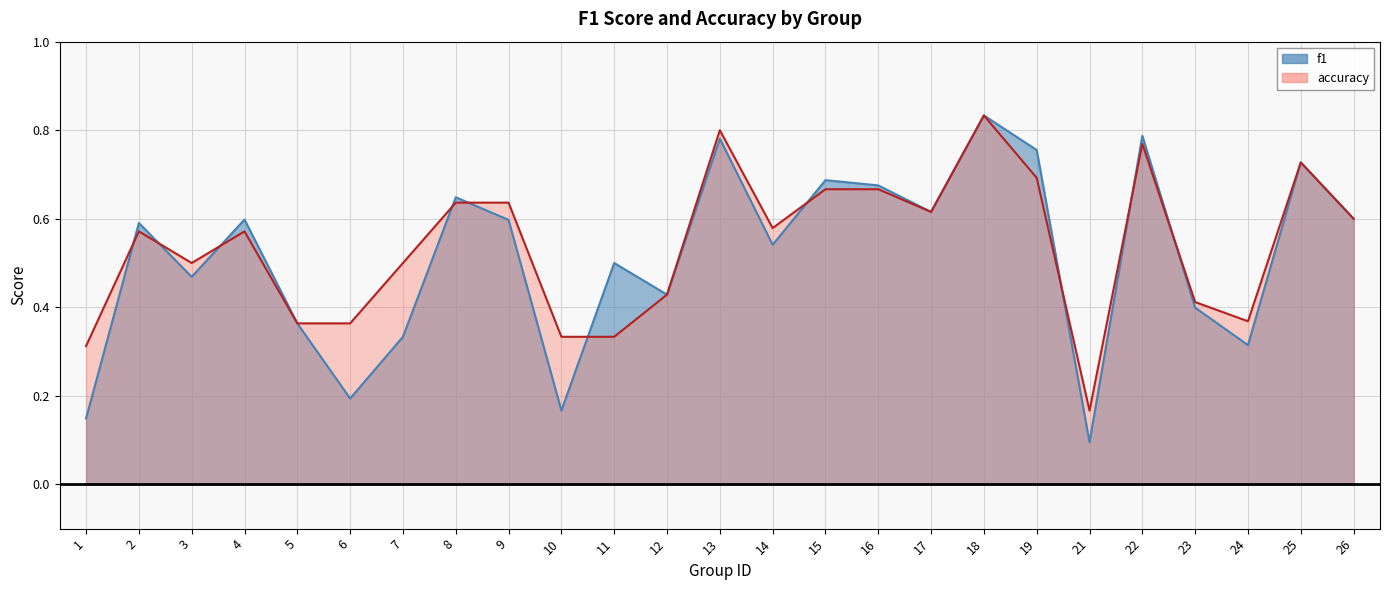

How many accuracy values are between 0 and 1?

25